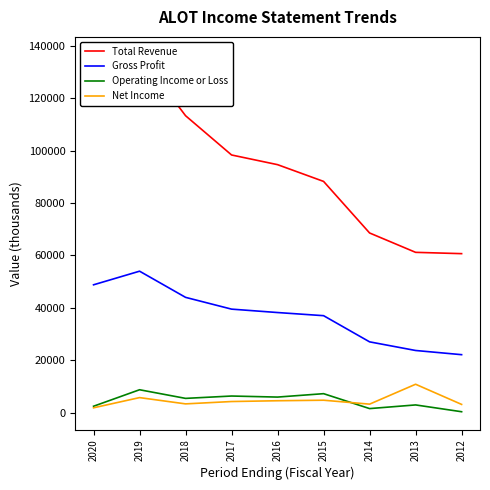

Reading left to right, list all the values displayed in this chart.

Total Revenue: 2020=133400	2019=136700	2018=113400	2017=98400	2016=94700	2015=88300	2014=68600	2013=61200	2012=60700
Gross Profit: 2020=48800	2019=54000	2018=44000	2017=39500	2016=38200	2015=37000	2014=27000	2013=23700	2012=22100
Operating Income or Loss: 2020=2400	2019=8700	2018=5400	2017=6300	2016=5900	2015=7200	2014=1500	2013=2900	2012=300
Net Income: 2020=1800	2019=5700	2018=3300	2017=4200	2016=4500	2015=4700	2014=3200	2013=10800	2012=3100